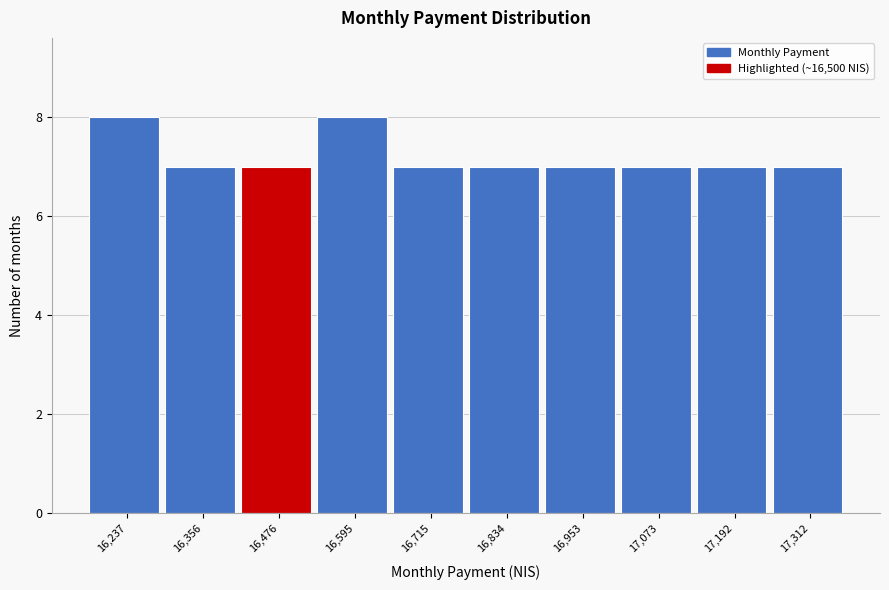

Reading left to right, list all the values displayed in this chart.

16,237=8	16,356=7	16,476=7	16,595=8	16,715=7	16,834=7	16,953=7	17,073=7	17,192=7	17,312=7